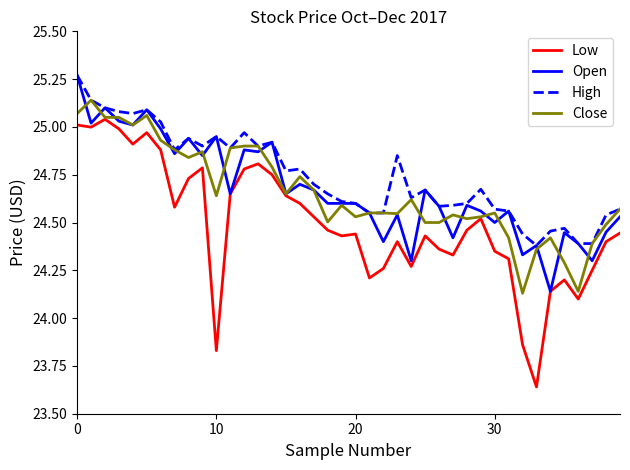

True or false: Low and High intersect in this chart.

False